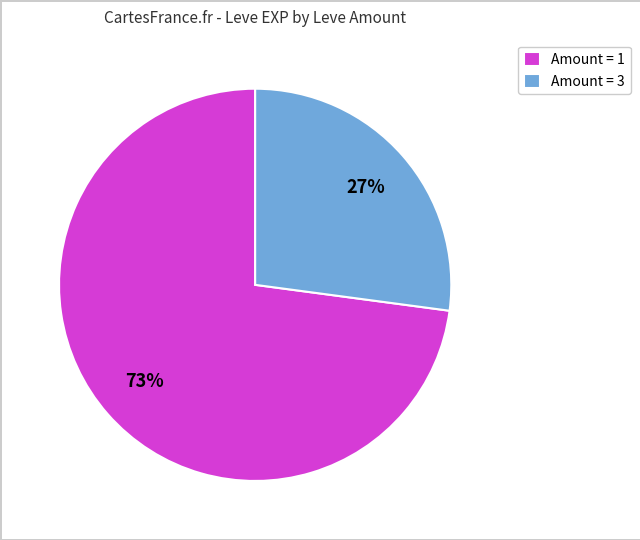

To the nearest percent, what is the average slice percentage?

50%